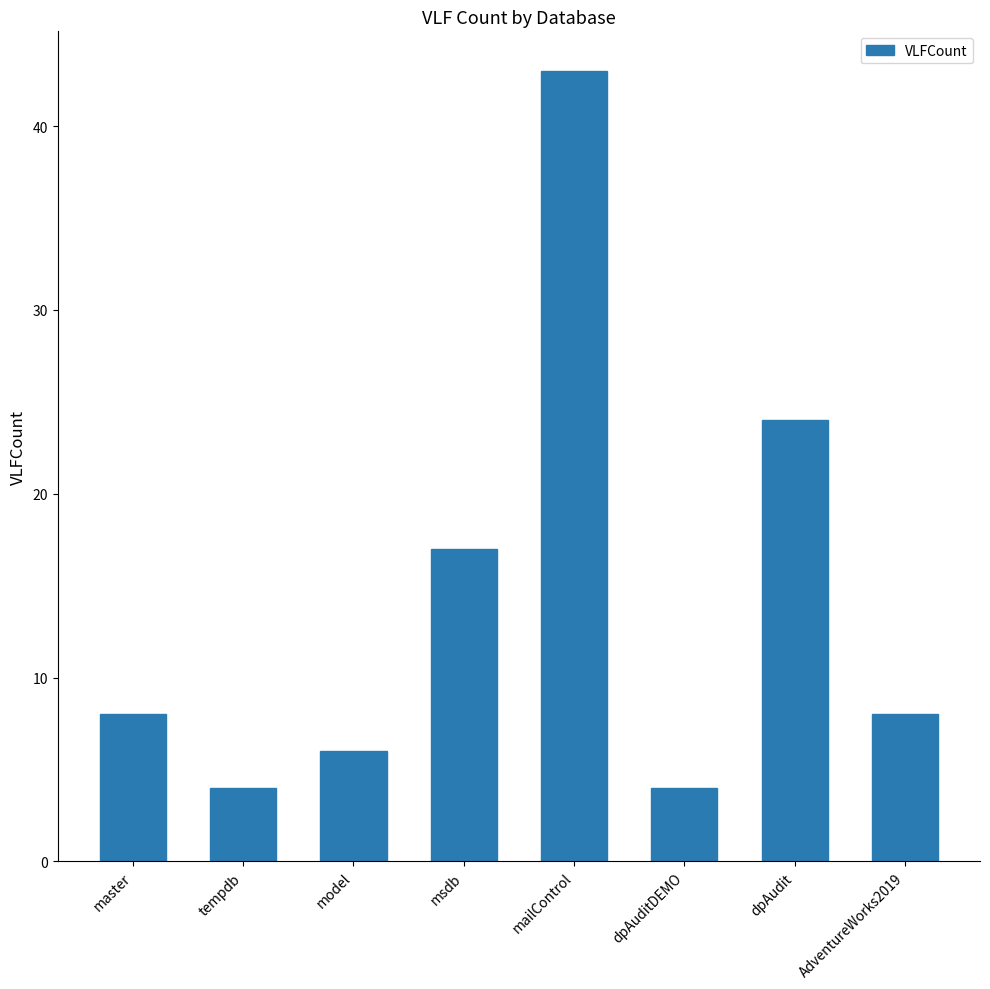

The value at master is 4. True or false?

False